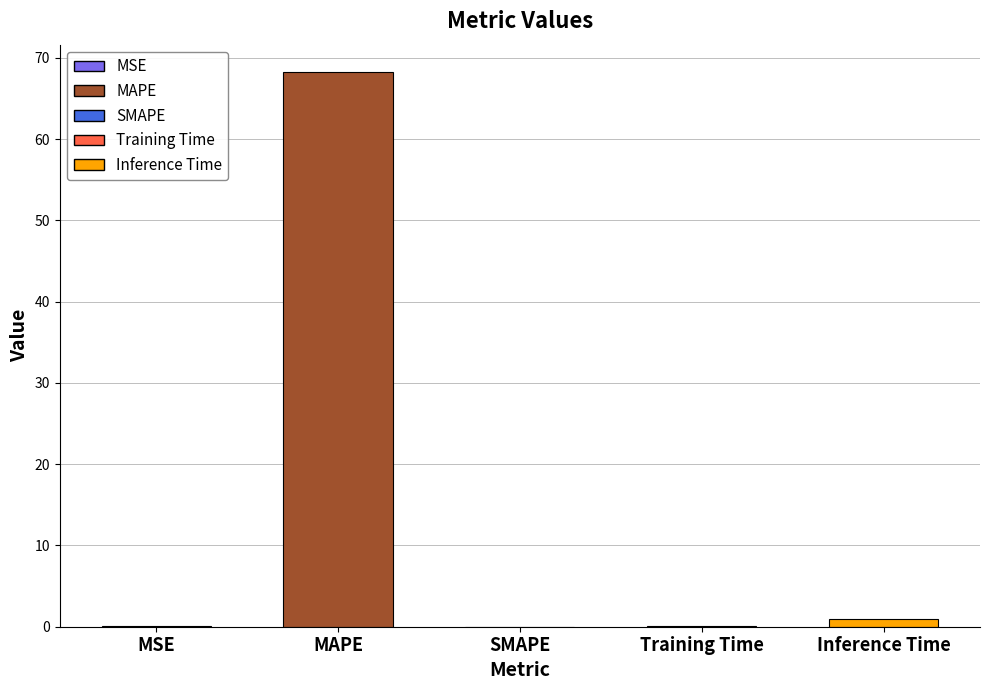

Which has a higher value, Training Time or MAPE?

MAPE